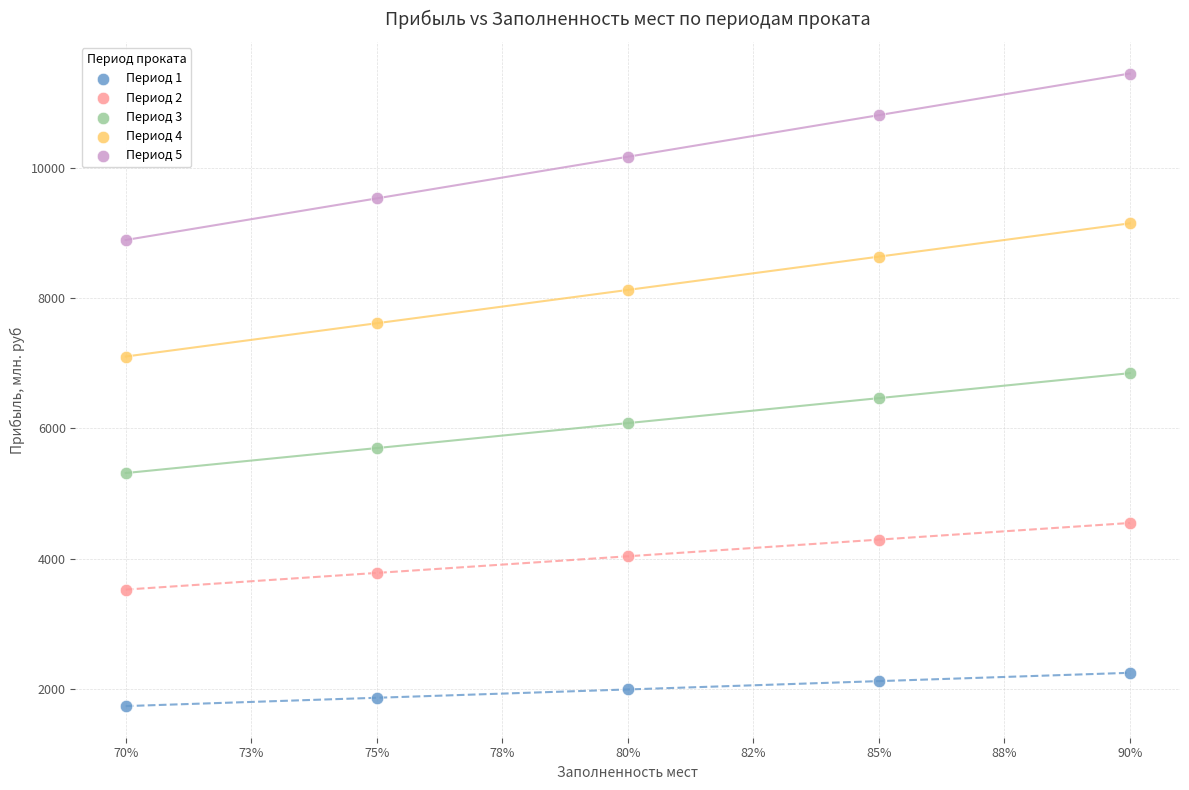

Which series contains the highest Y value?

Период 5